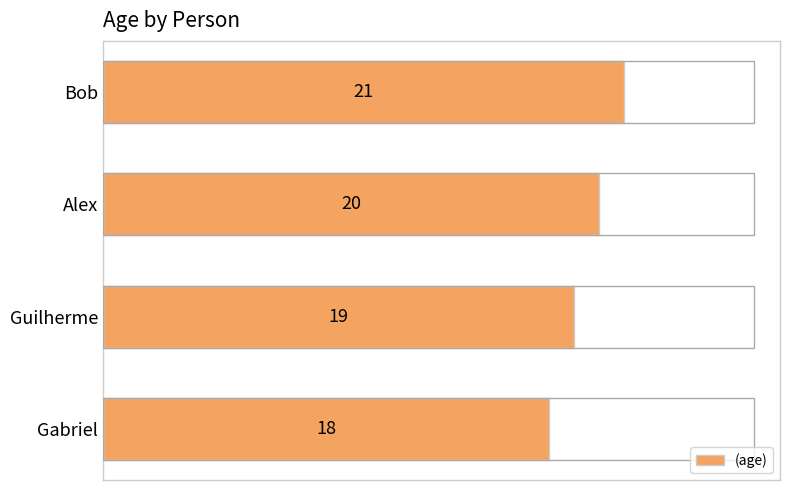

Approximately how many times larger is the value at Gabriel compared to Alex?

0.9